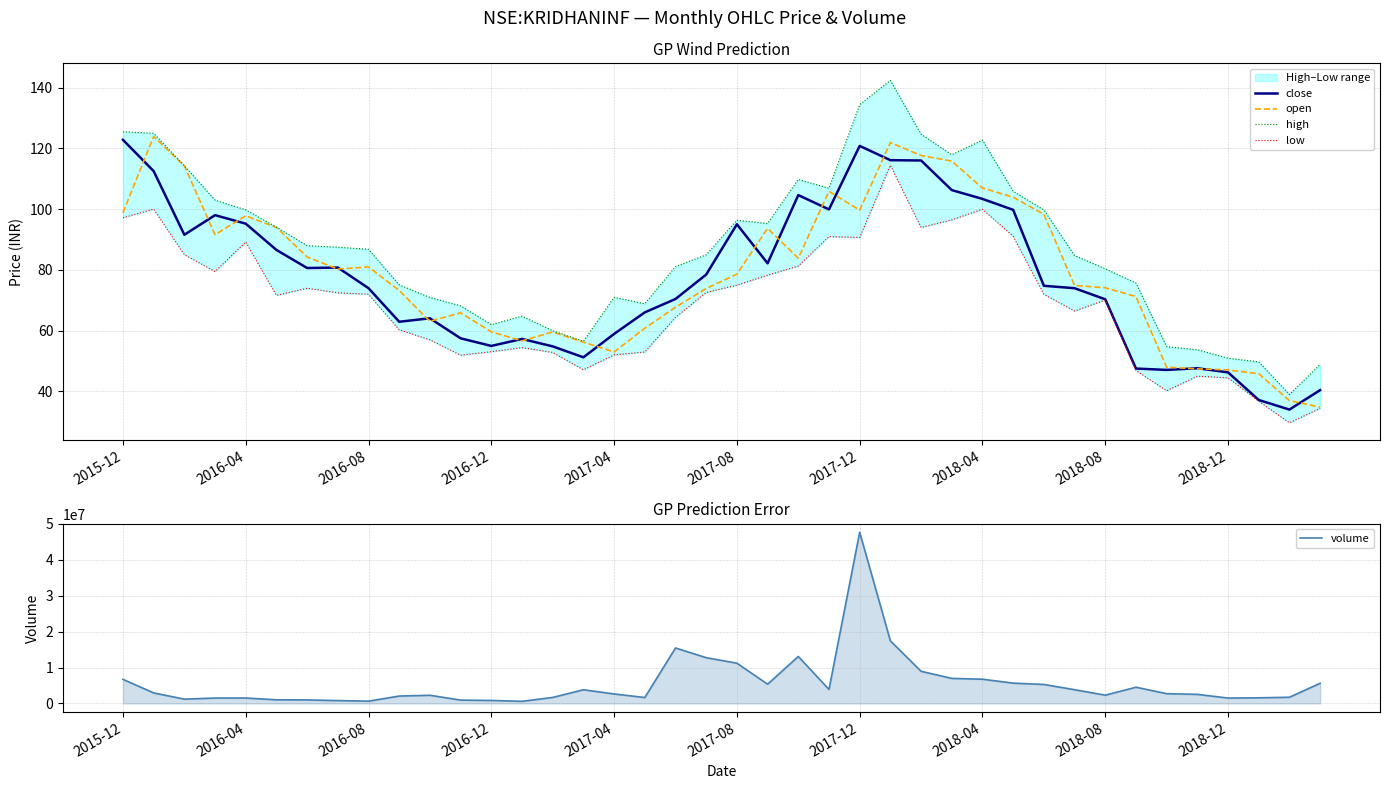

How many interior local peaks does the close series have?

8